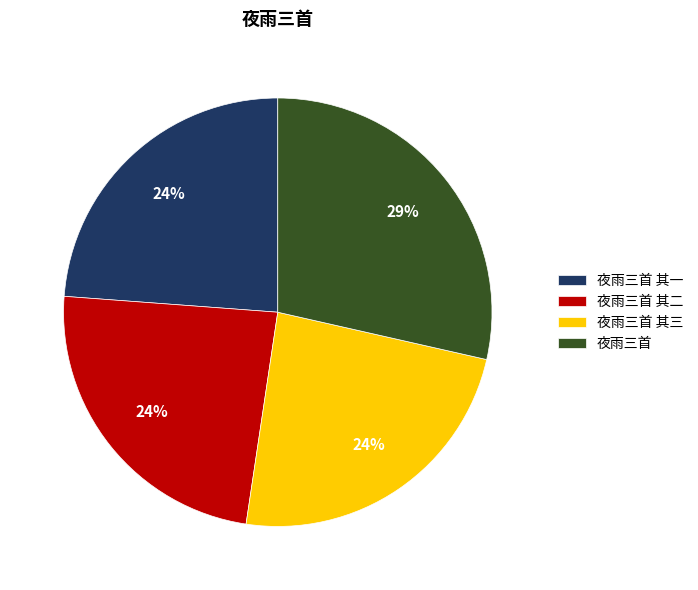

Approximately how many times larger is the value at 夜雨三首 其二 compared to 夜雨三首 其一?

1.0